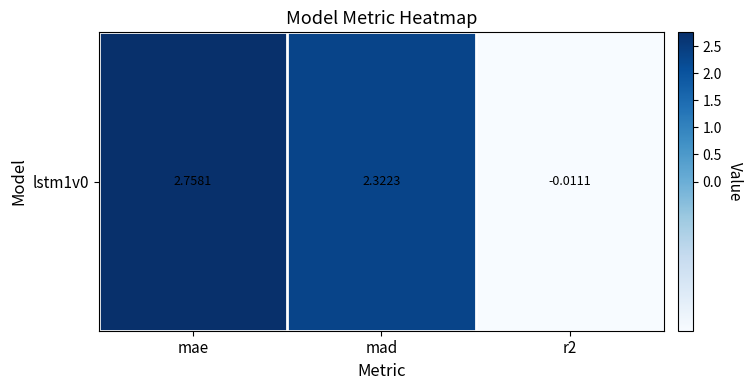

At which category does the chart reach its peak across all series?

mae